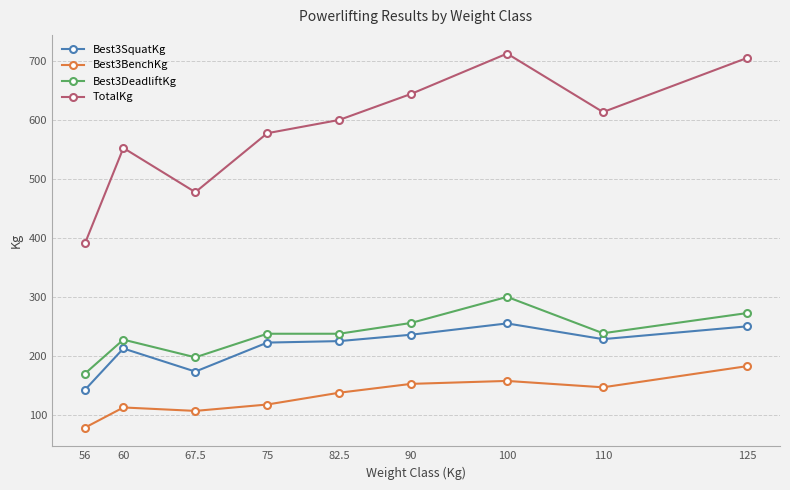

What is the label of the 7th point from the right?

67.5